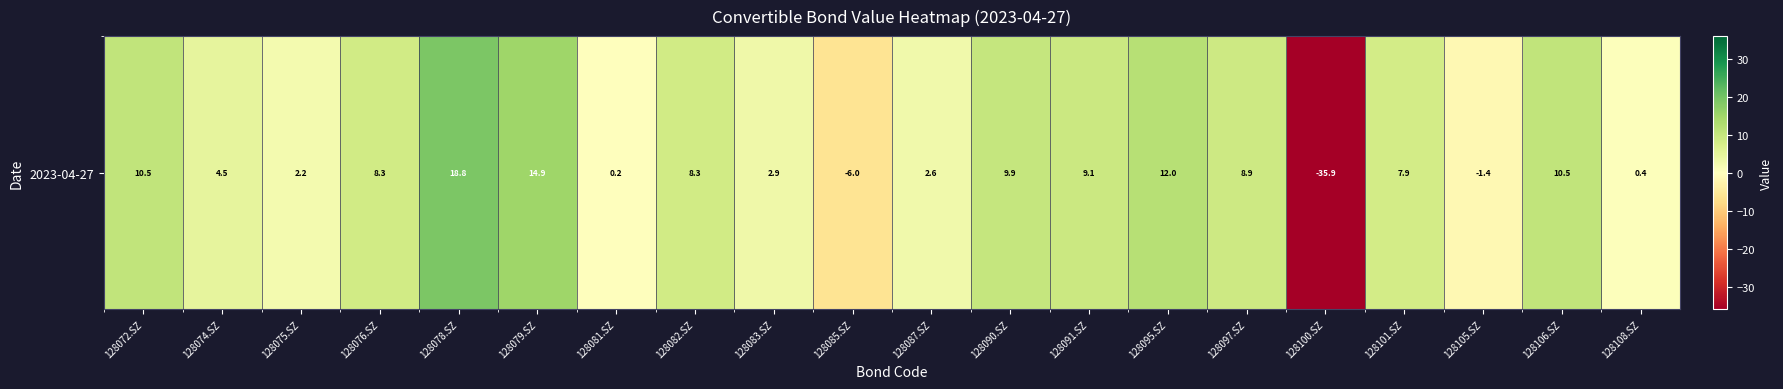

What is the difference between the maximum and minimum values?

54.7